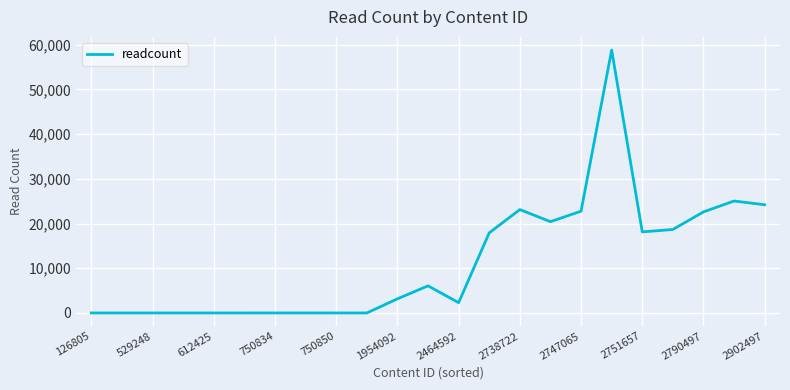

What is the difference between the maximum and minimum values?

58814